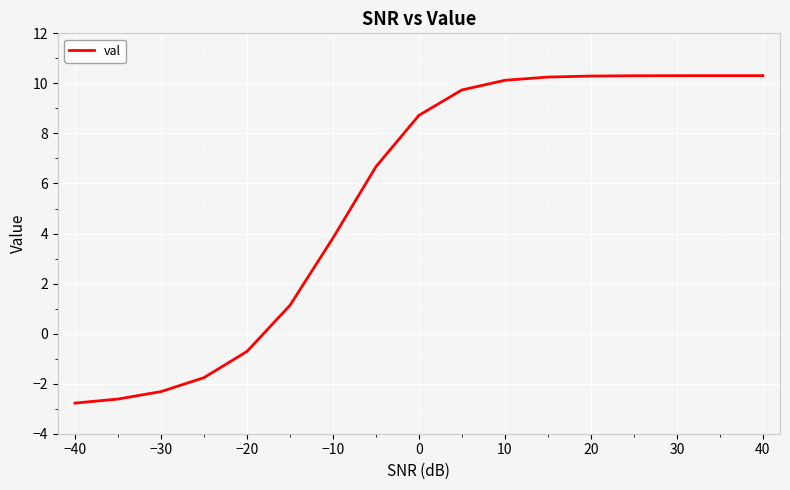

Does the chart display data point markers on the line(s)?

No